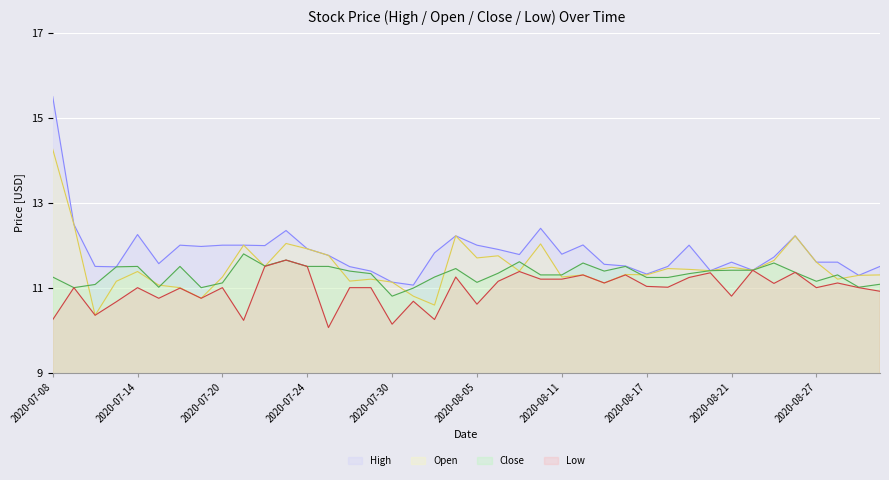

How many lines are shown in the chart?

4